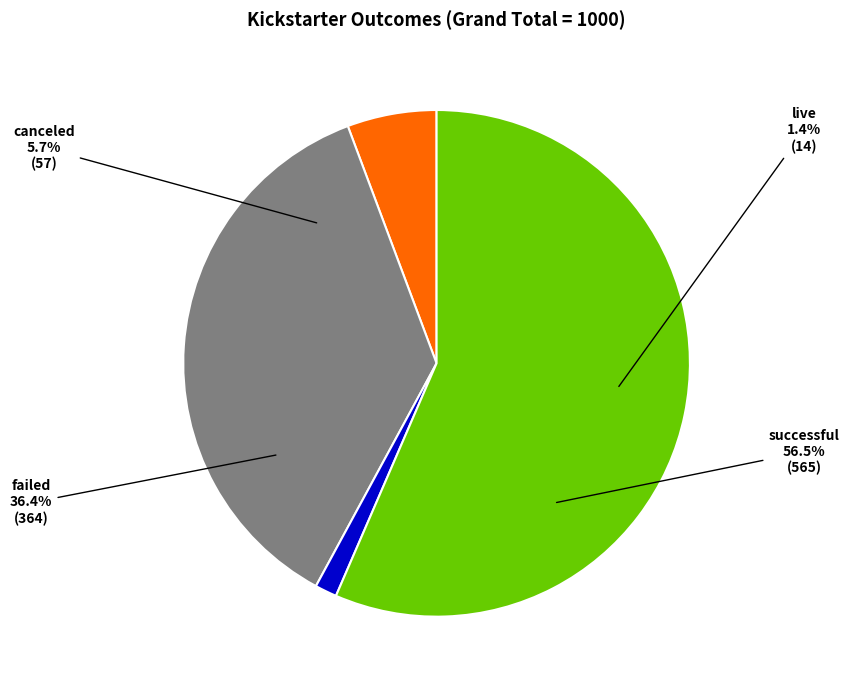

What is the majority slice?

successful